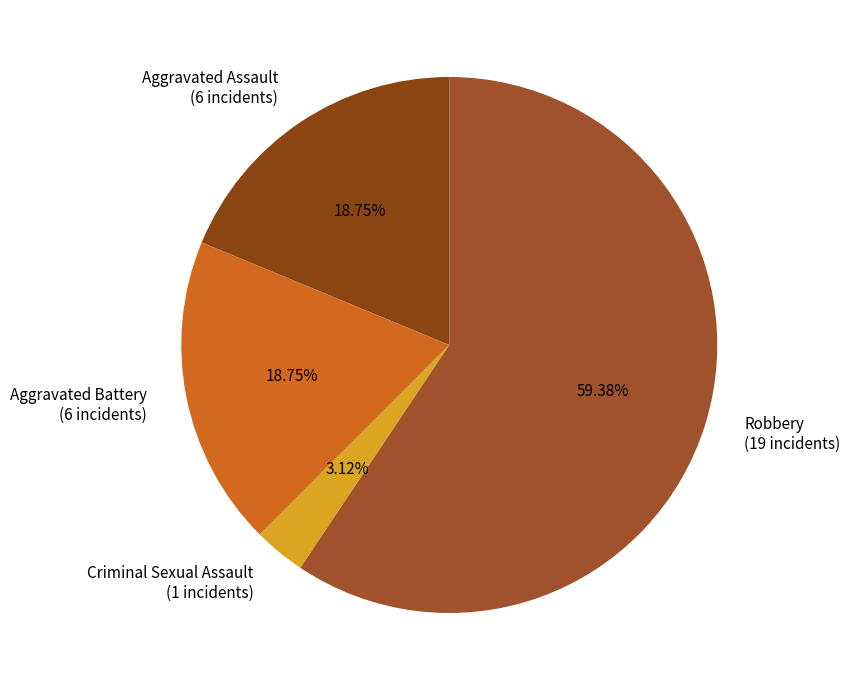

How many segments does this pie chart have?

4